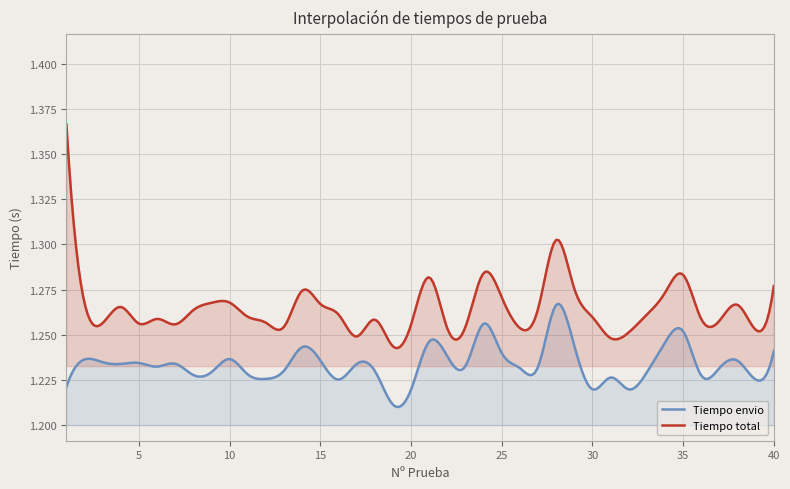

Rank the series by their average value, from lowest to highest.

Tiempo envio, Tiempo total